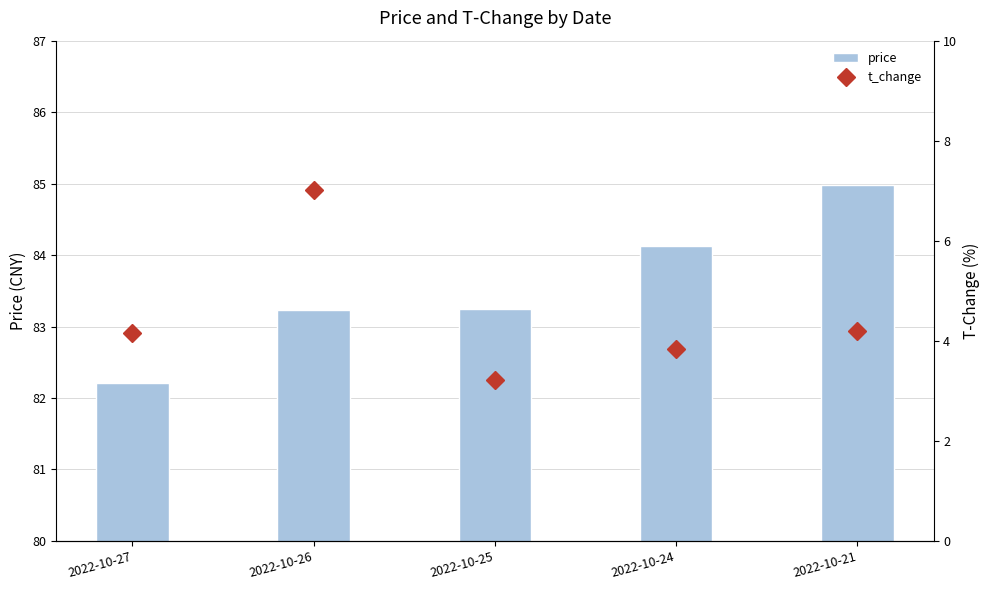

Is the value of price at 2022-10-21 greater than the value of t_change at 2022-10-26?

Yes